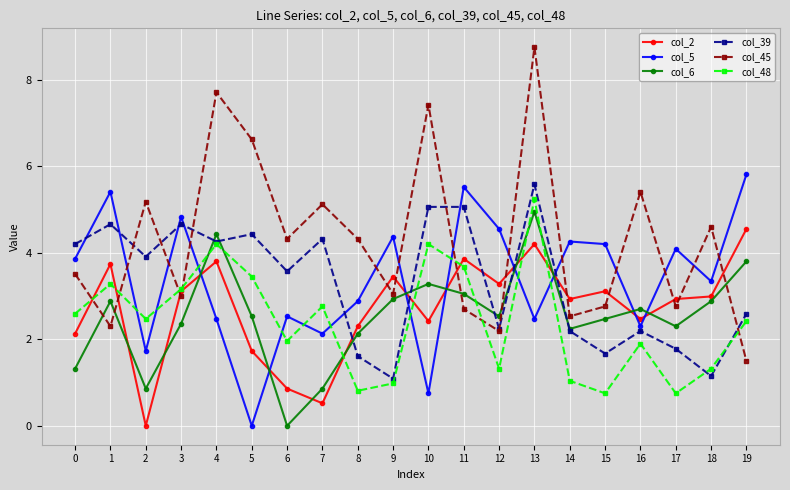

Rank the series at 8 from highest to lowest value.

col_45, col_5, col_2, col_6, col_39, col_48